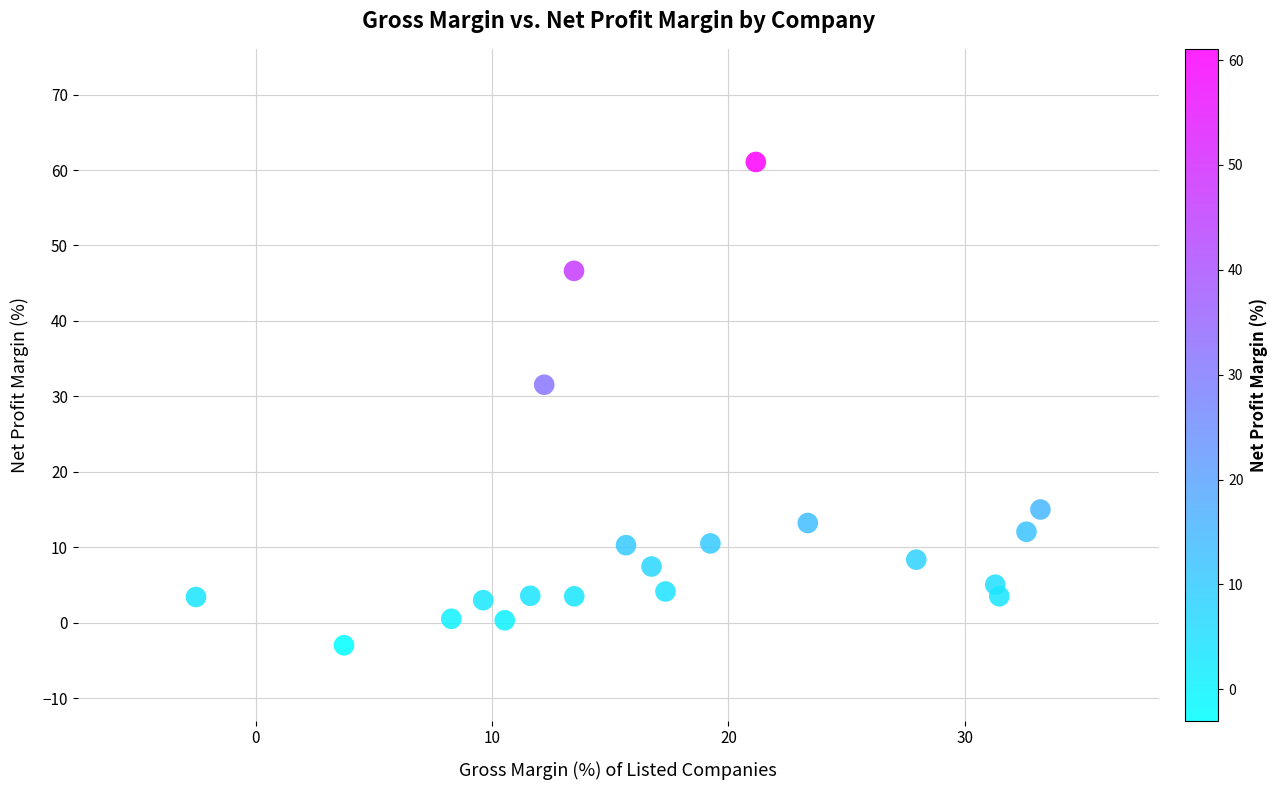

What is the range of X values (max minus min)?

35.7